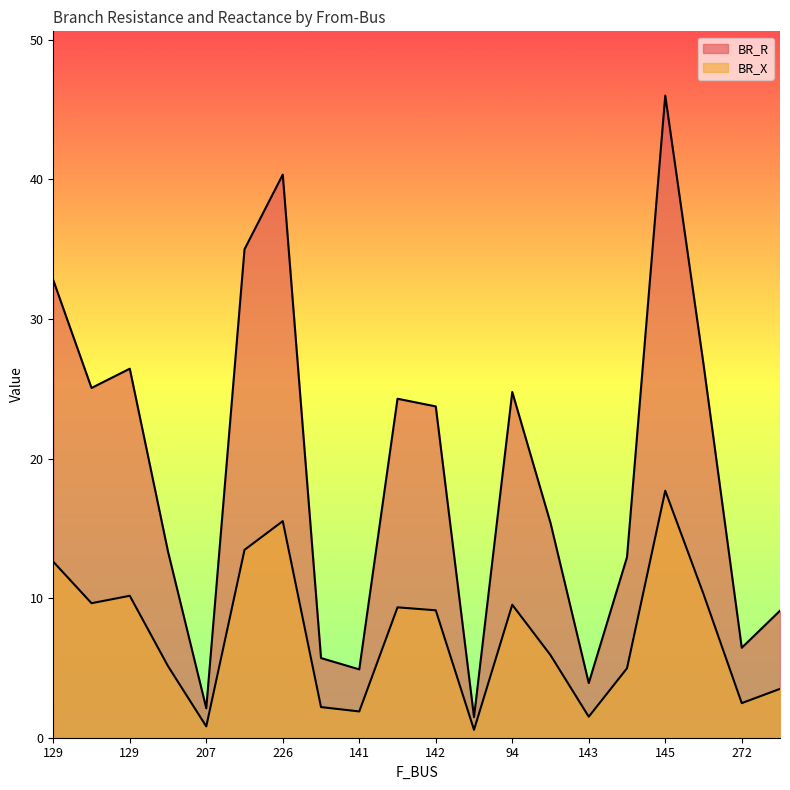

Reading left to right, extract all data points from this chart.

BR_R: 32.8	25.1	26.4	13.3	2.1	35.0	40.3	5.7	4.9	24.3	23.7	1.5	24.8	15.4	3.9	12.9	46.0	26.8	6.4	9.1
BR_X: 12.6	9.6	10.2	5.1	0.8	13.5	15.5	2.2	1.9	9.3	9.1	0.6	9.5	5.9	1.5	5.0	17.7	10.3	2.5	3.5